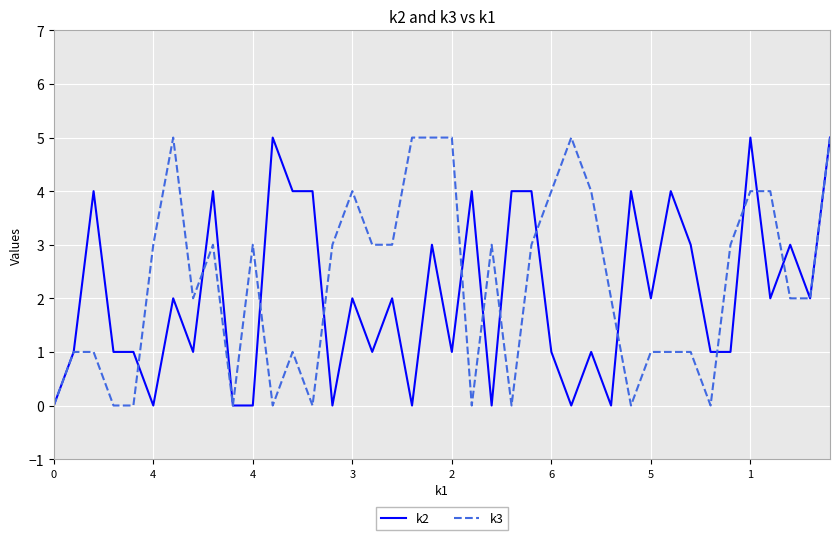

What are all the series names shown in the legend?

k2, k3